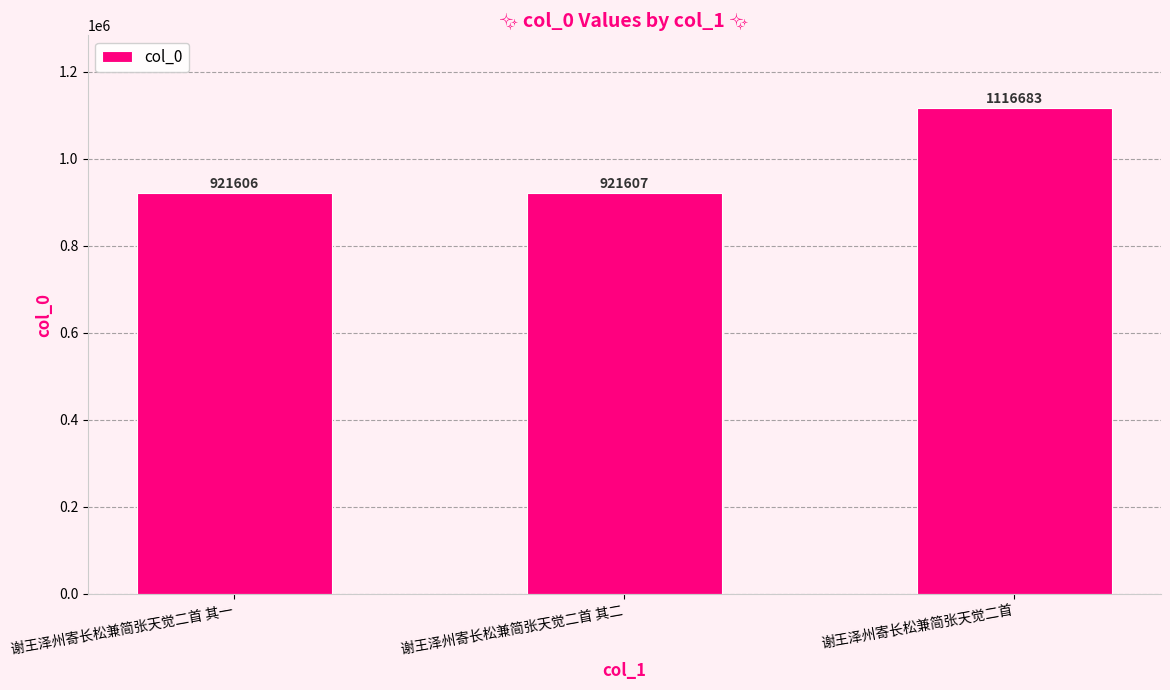

What position from the right is 谢王泽州寄长松兼简张天觉二首?

1